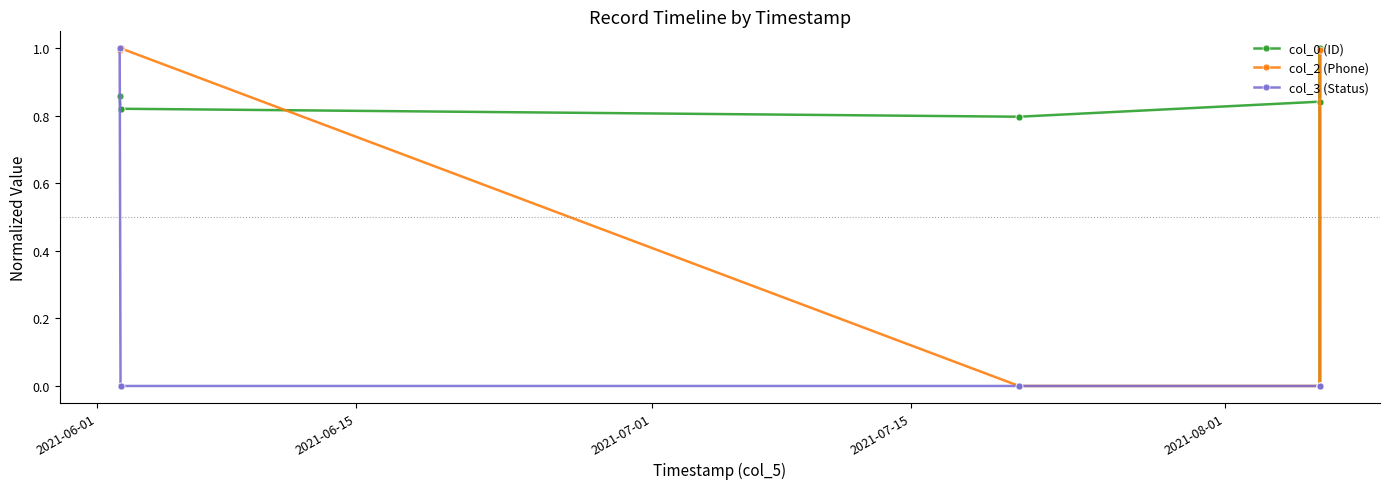

True or false: col_2 (Phone) has more than 0 points higher than both neighbors.

True